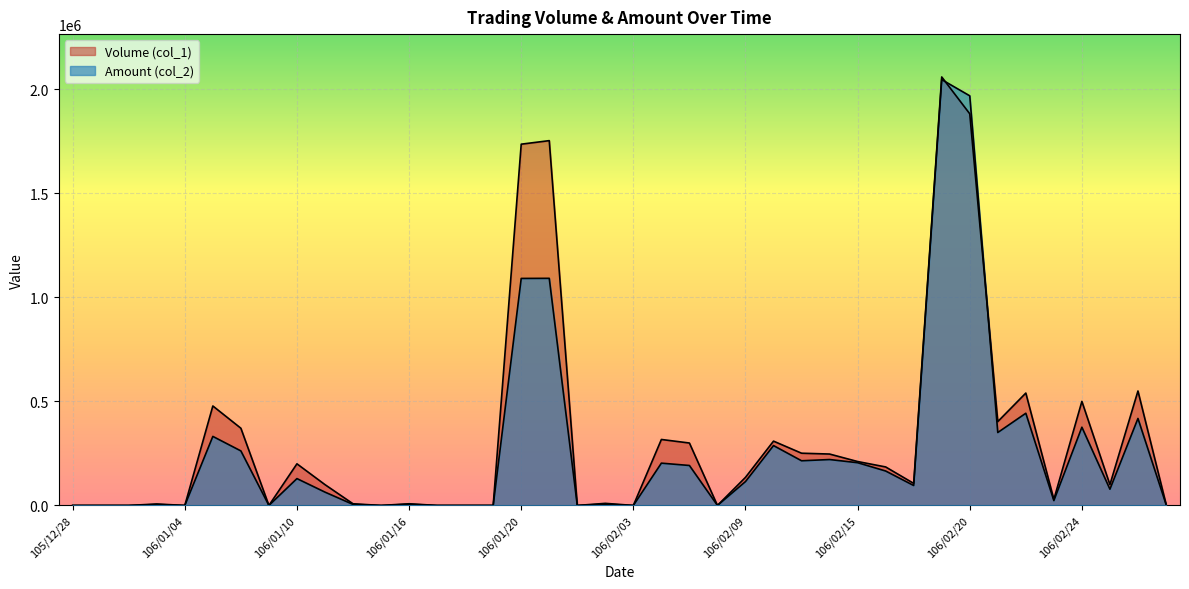

What is the value of the Amount (col_2) point at the 17th from the left?

1090880